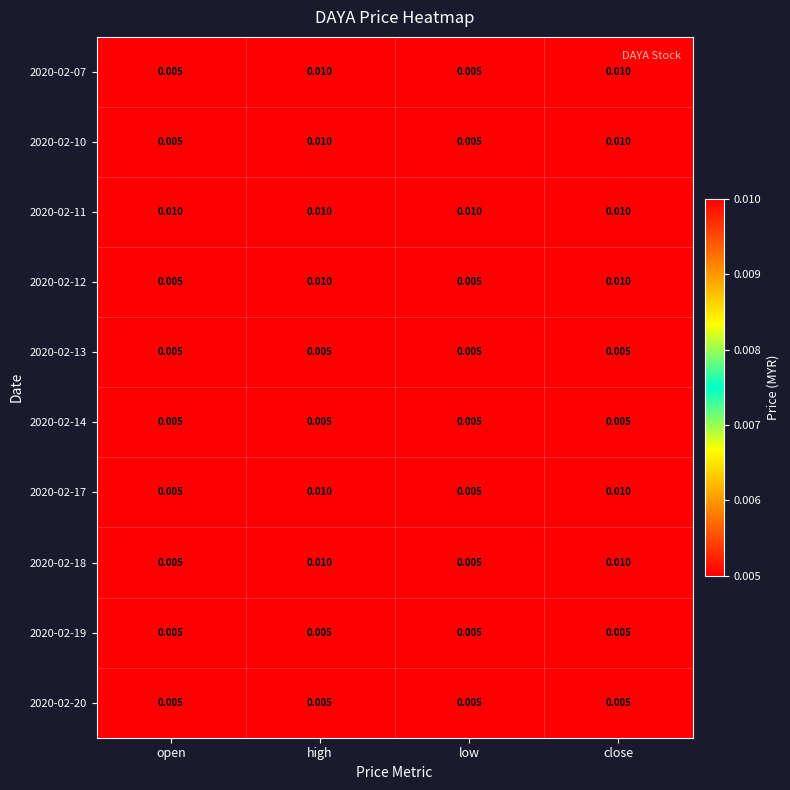

At how many categories does at least one series exceed 0?

4